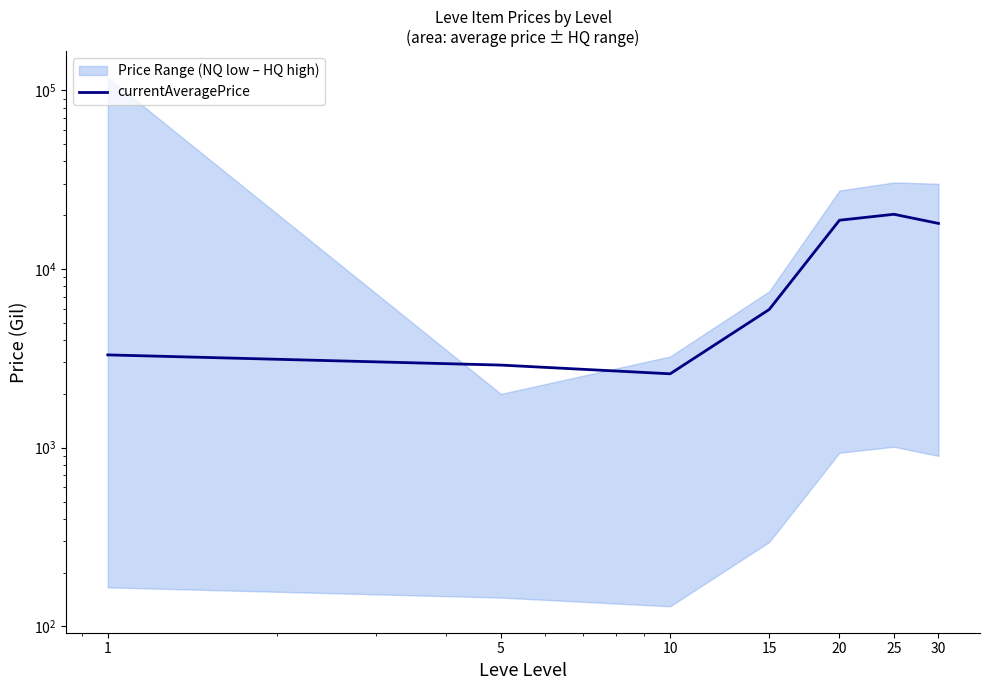

Is it true that the value at 5 is 1985.5?

False